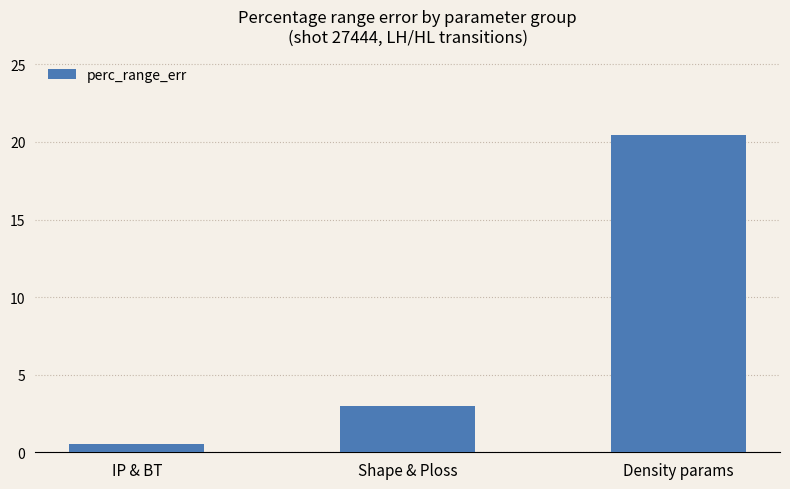

How many categories are shown in the chart?

3